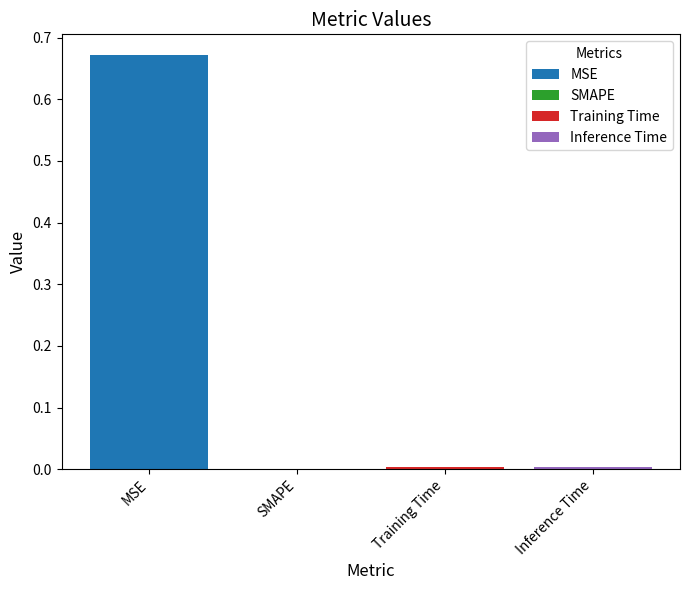

Is it true that the value at MSE is 0.4?

False